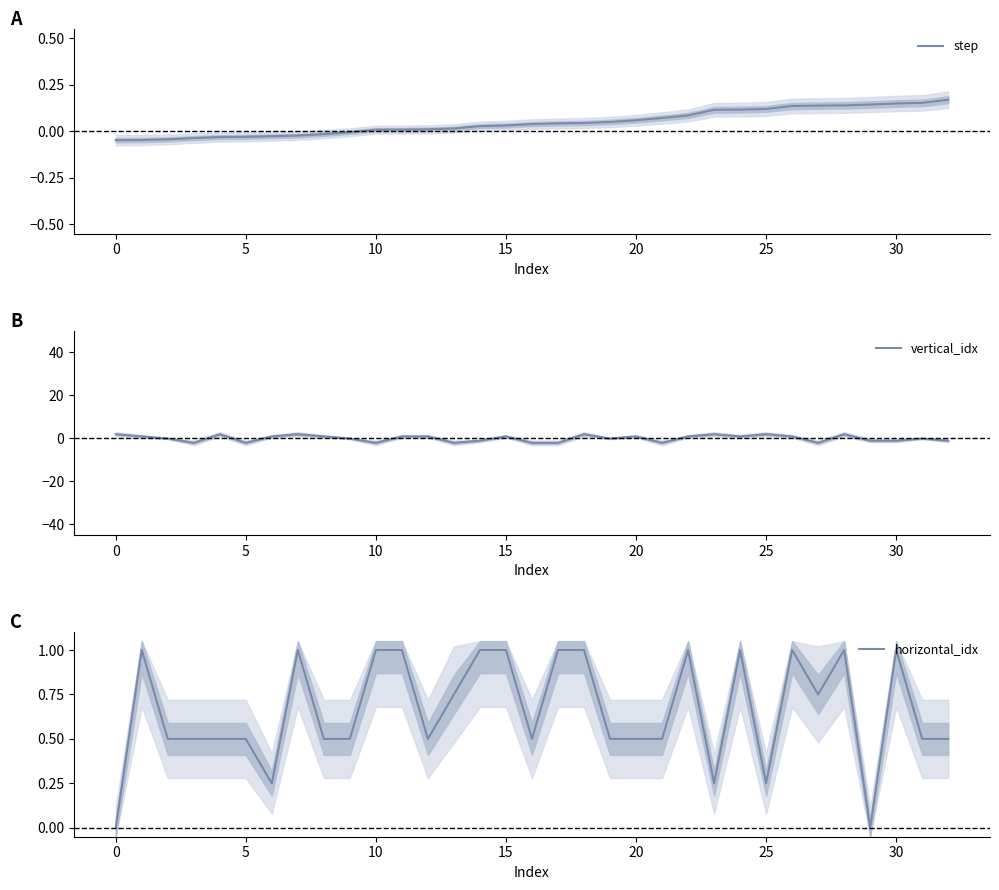

What is the difference between the highest and lowest values at 5?

0.6